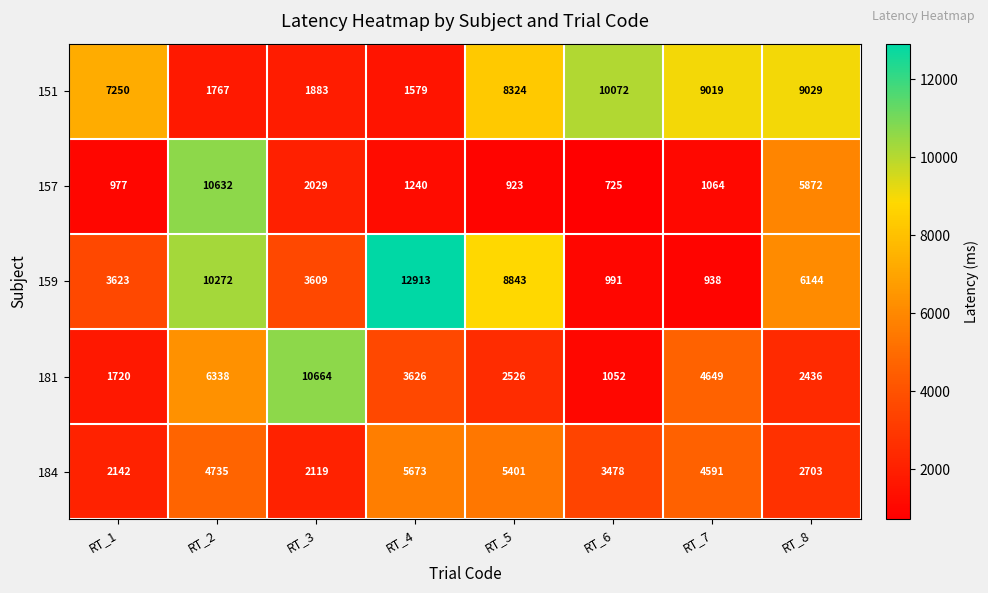

How many data points does each series have?

8